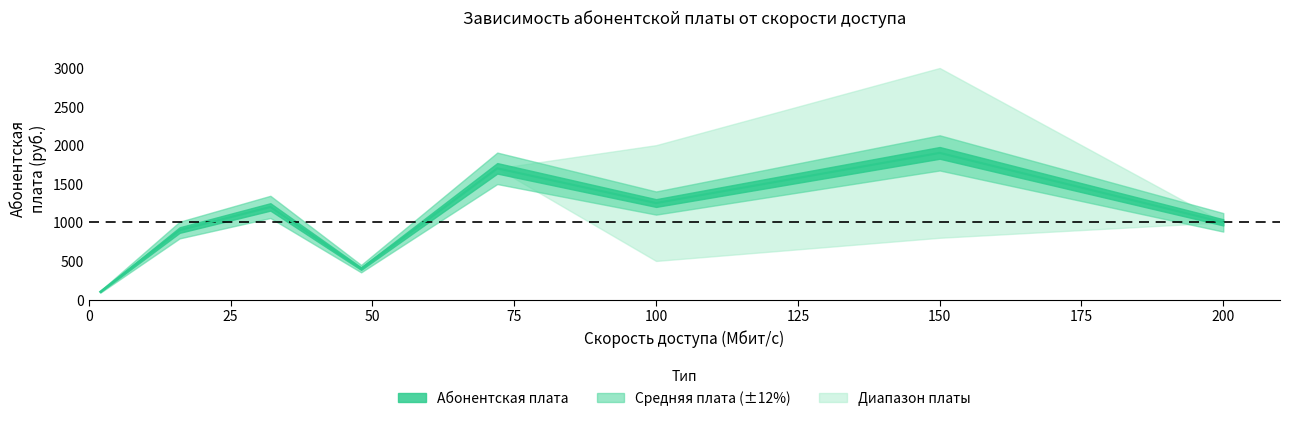

True or false: the data shows 472 at 150.

False